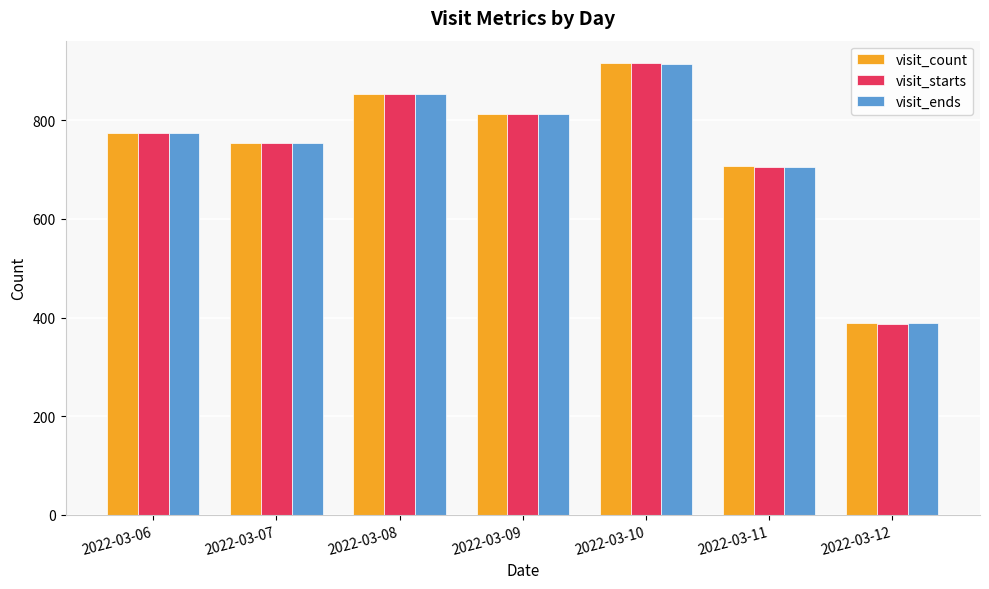

Read the visit_ends value at 2022-03-12, to the nearest 50.

400